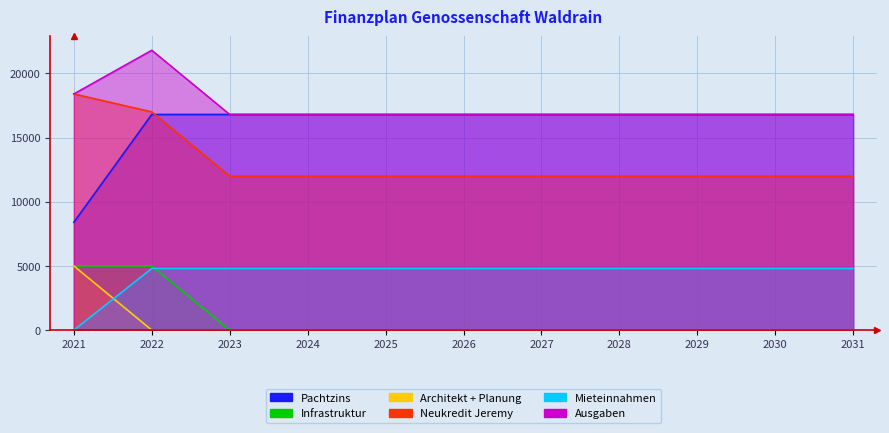

Reading left to right, list all the values displayed in this chart.

Pachtzins: 8400	16800	16800	16800	16800	16800	16800	16800	16800	16800	16800
Infrastruktur: 5000	5000	0	0	0	0	0	0	0	0	0
Architekt + Planung: 5000	0	0	0	0	0	0	0	0	0	0
Neukredit Jeremy: 18400	17000	12000	12000	12000	12000	12000	12000	12000	12000	12000
Mieteinnahmen: 0	4800	4800	4800	4800	4800	4800	4800	4800	4800	4800
Ausgaben: 18400	21800	16800	16800	16800	16800	16800	16800	16800	16800	16800